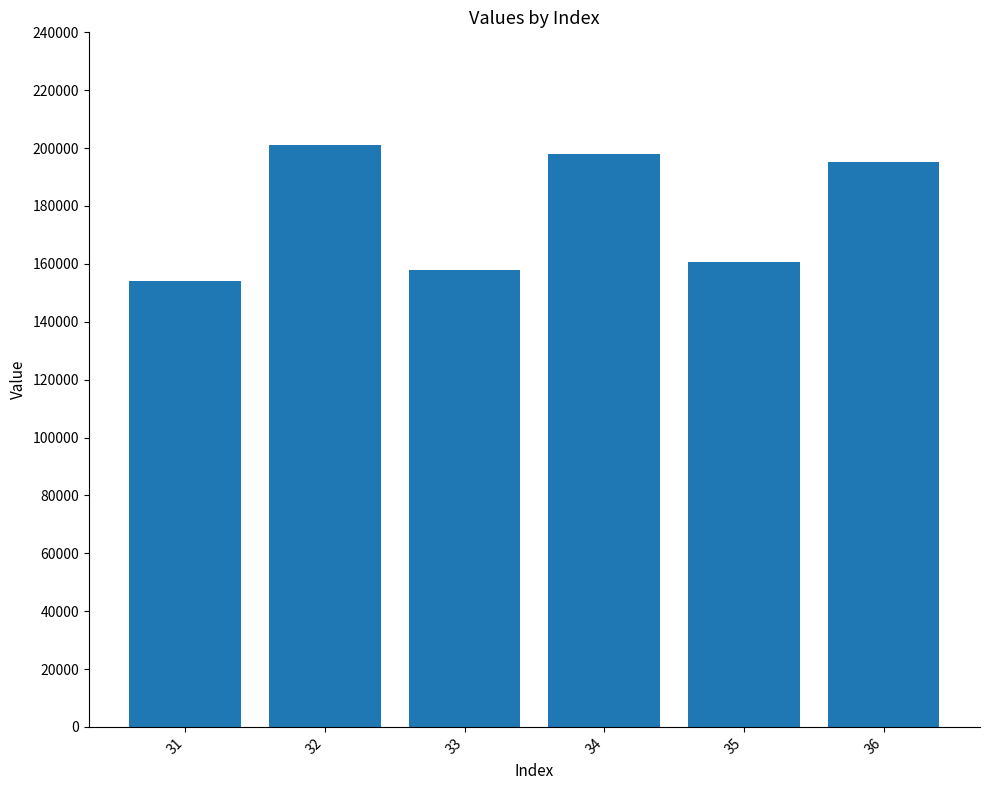

What is the average value?

177837.0